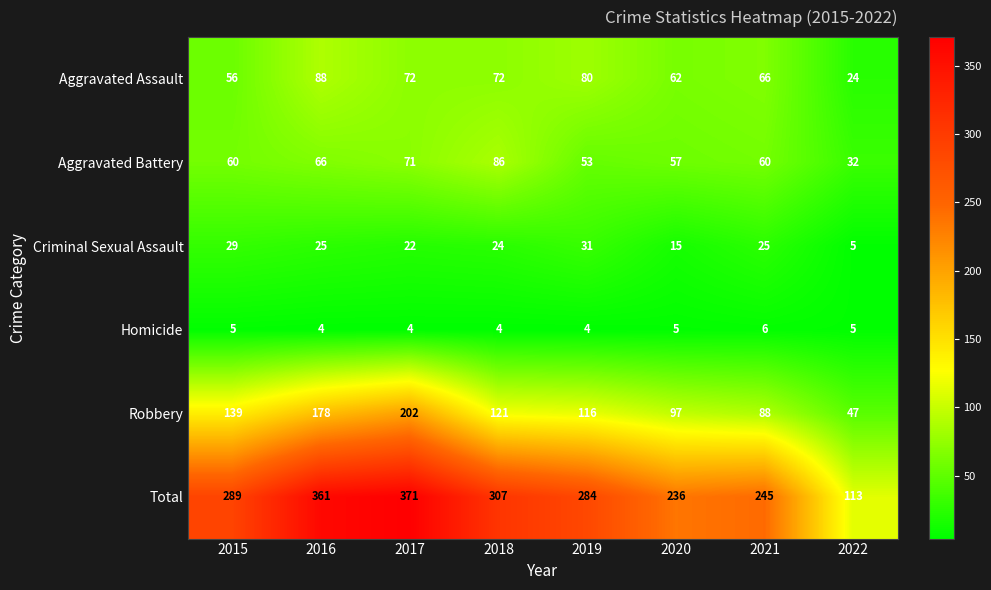

What is the smallest value displayed?

4